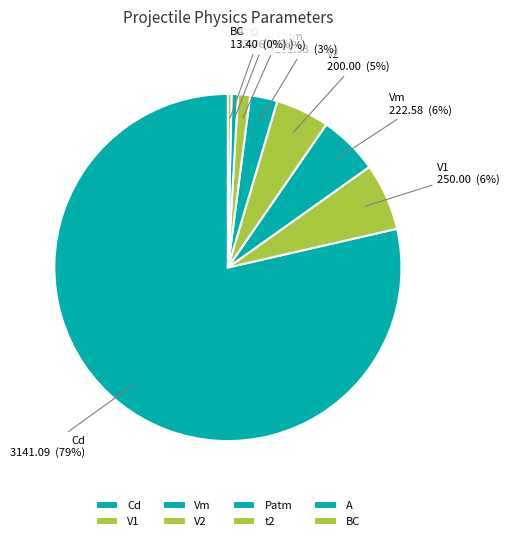

Is it true that Cd is 92% of the pie?

False